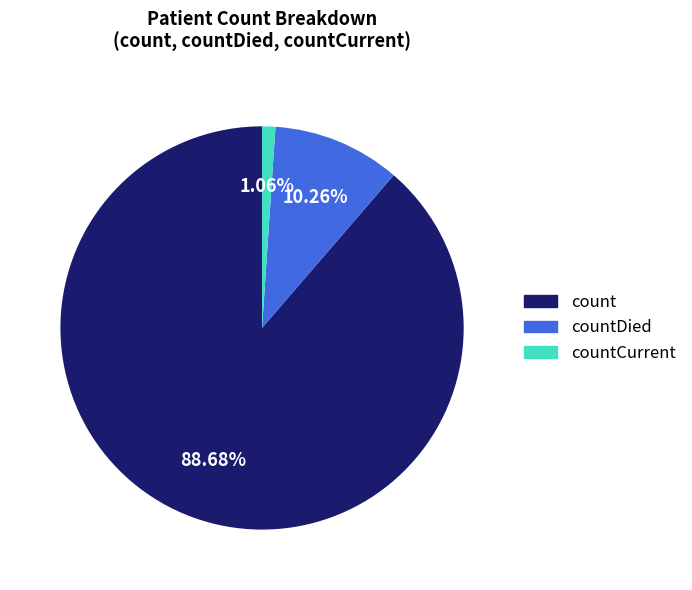

Is there any slice that represents more than half of the pie?

Yes